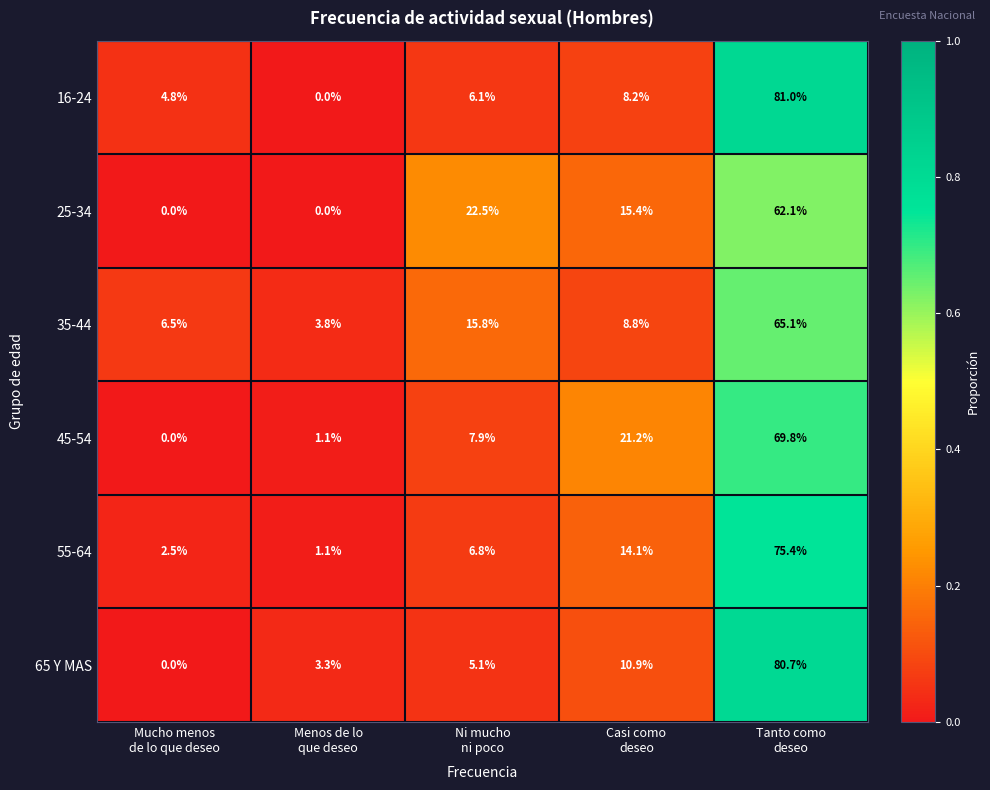

Reading left to right, extract all data points from this chart.

16-24: 4.8	0.0	6.1	8.2	81.0
25-34: 0.0	0.0	22.5	15.4	62.1
35-44: 6.5	3.8	15.8	8.8	65.1
45-54: 0.0	1.1	7.9	21.2	69.8
55-64: 2.5	1.1	6.8	14.1	75.4
65 Y MAS: 0.0	3.3	5.1	10.9	80.7